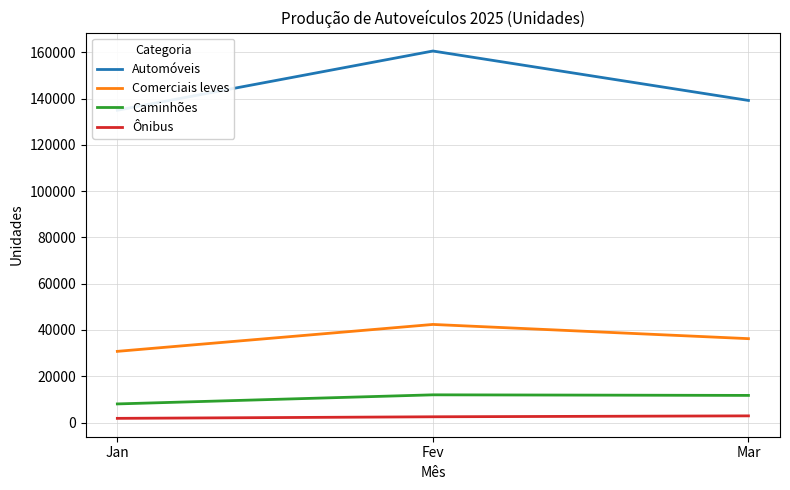

List the series in order of their peak value, lowest first.

Ônibus, Caminhões, Comerciais leves, Automóveis